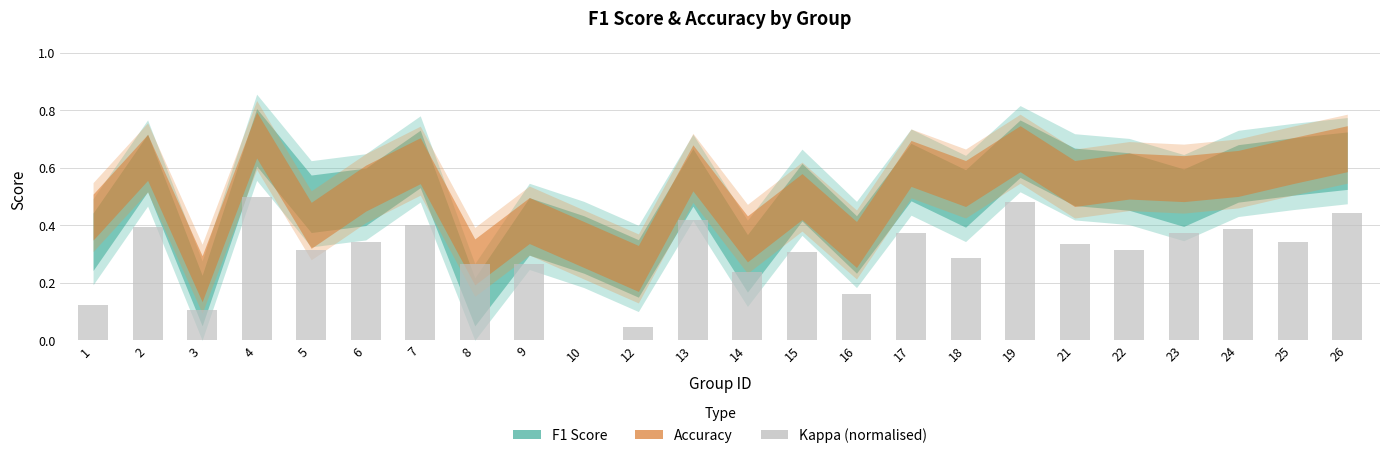

At which category does the chart reach its peak across all series?

4